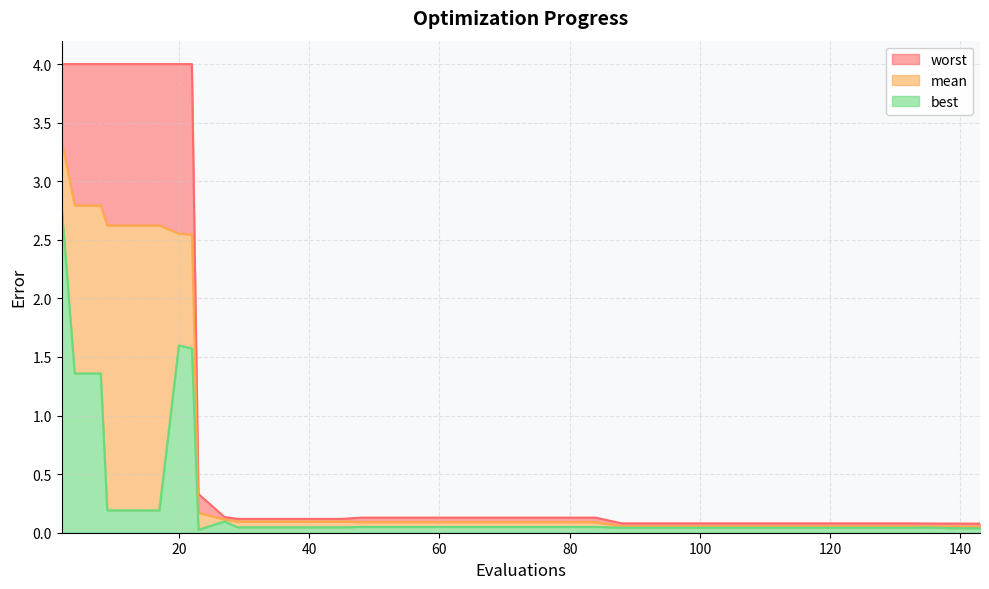

What is the highest value of the best series?

2.8